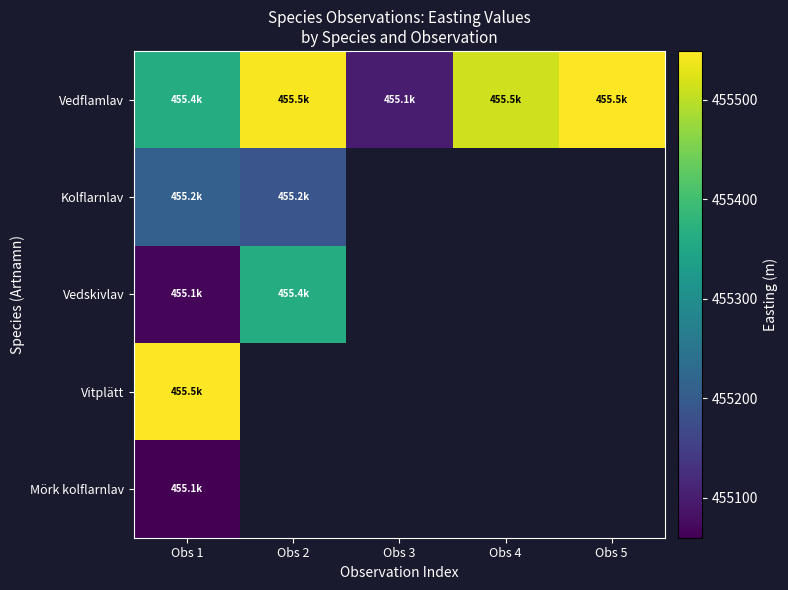

At which label does Vitplätt reach its minimum?

Obs 1